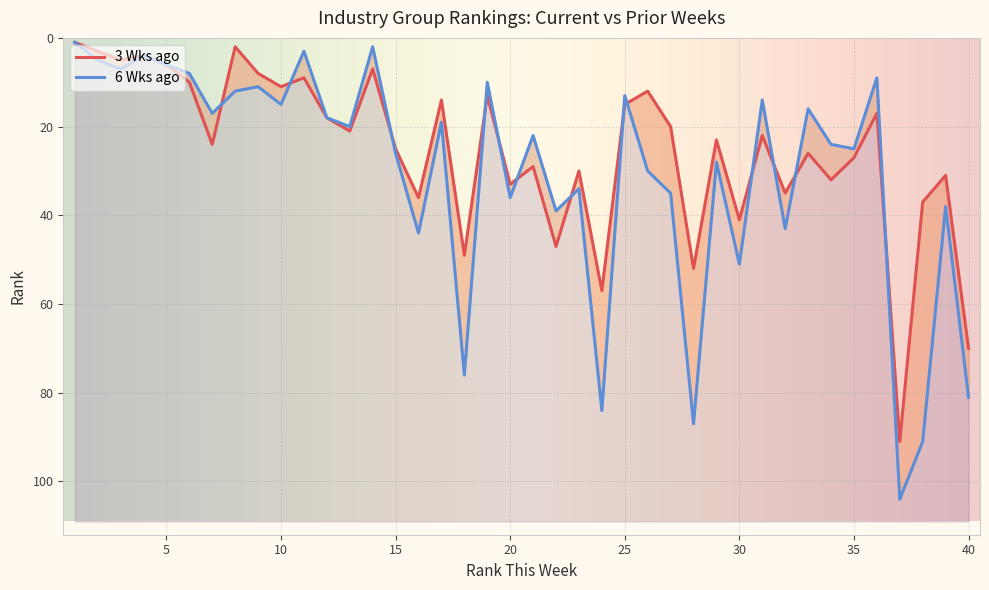

At which category does 3 Wks ago reach its first local valley?

4